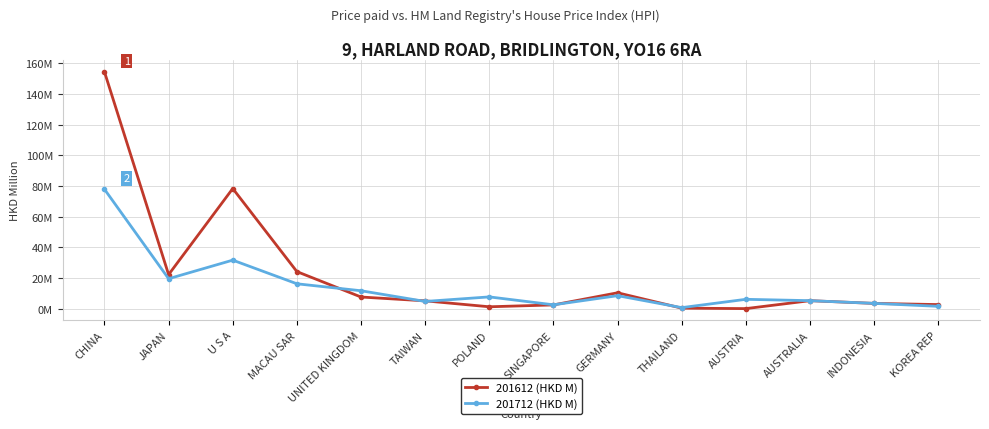

What is the difference between the highest and lowest values at GERMANY?

1.9